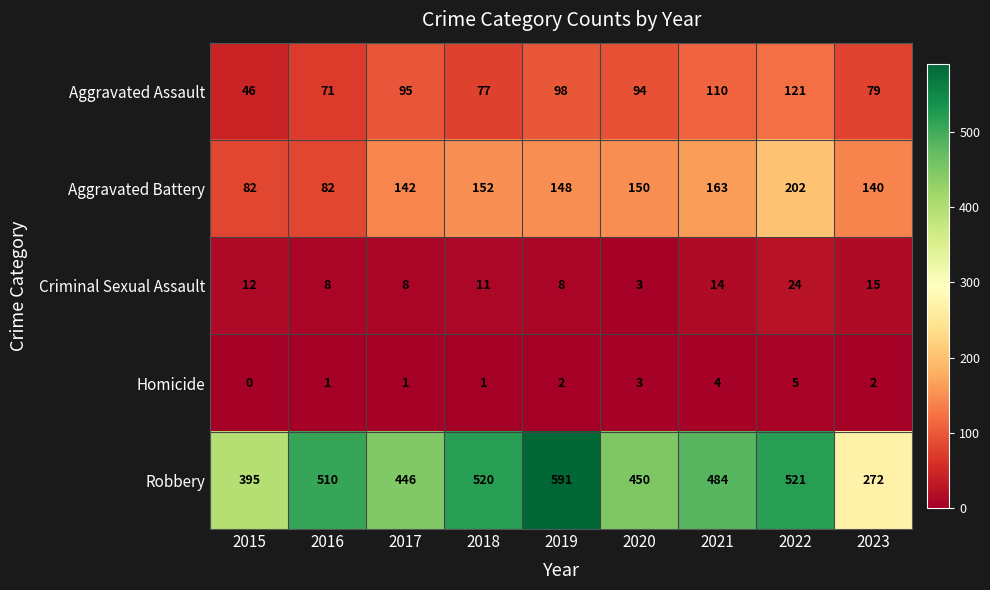

Which category has the highest value in the Criminal Sexual Assault series?

2022